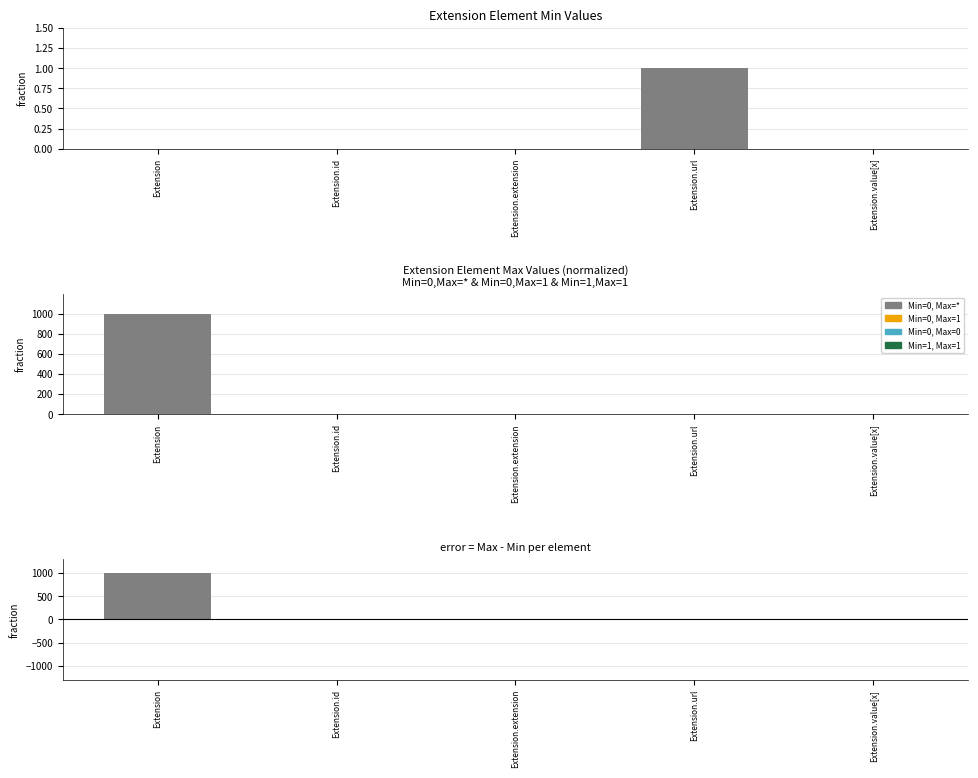

List the labels in order of value, largest first.

Extension.url, Extension, Extension.id, Extension.extension, Extension.value[x]